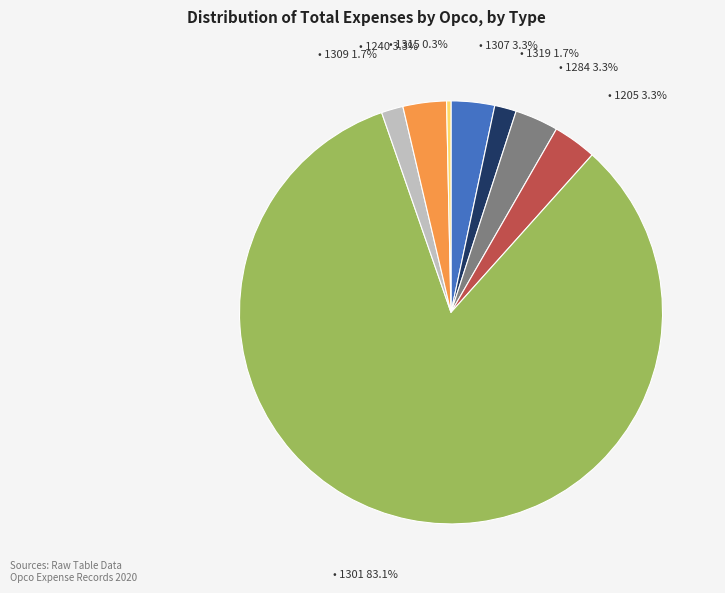

Does any single category account for the majority?

Yes